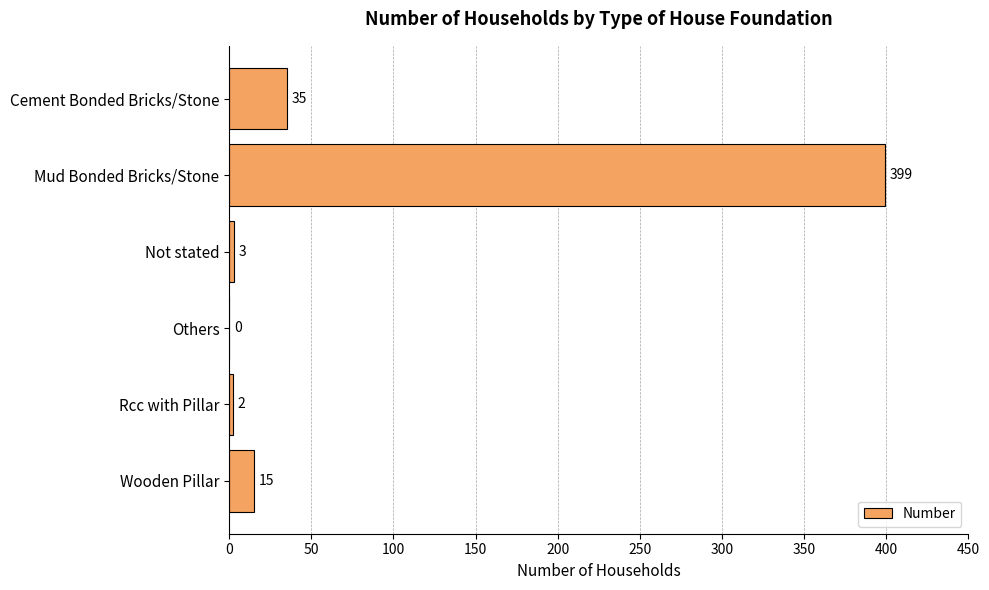

True or false: the data shows 0 at Others.

True